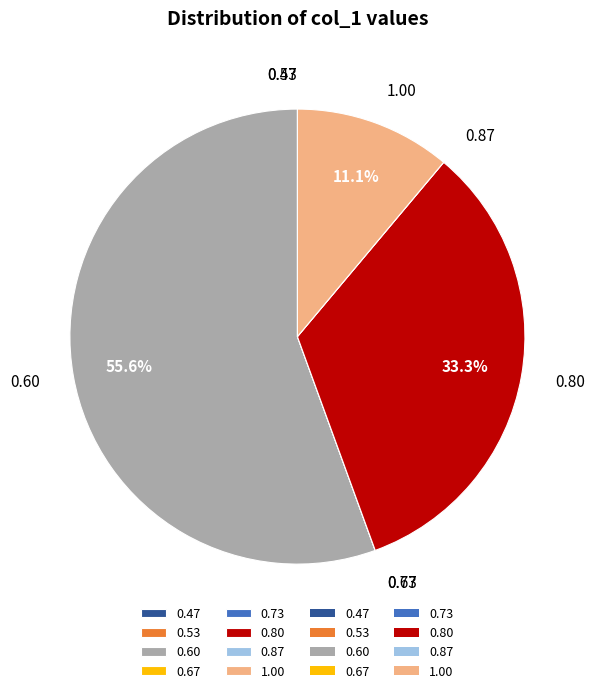

What is the ratio of the value at 0.60 to the value at 1.00?

5.0